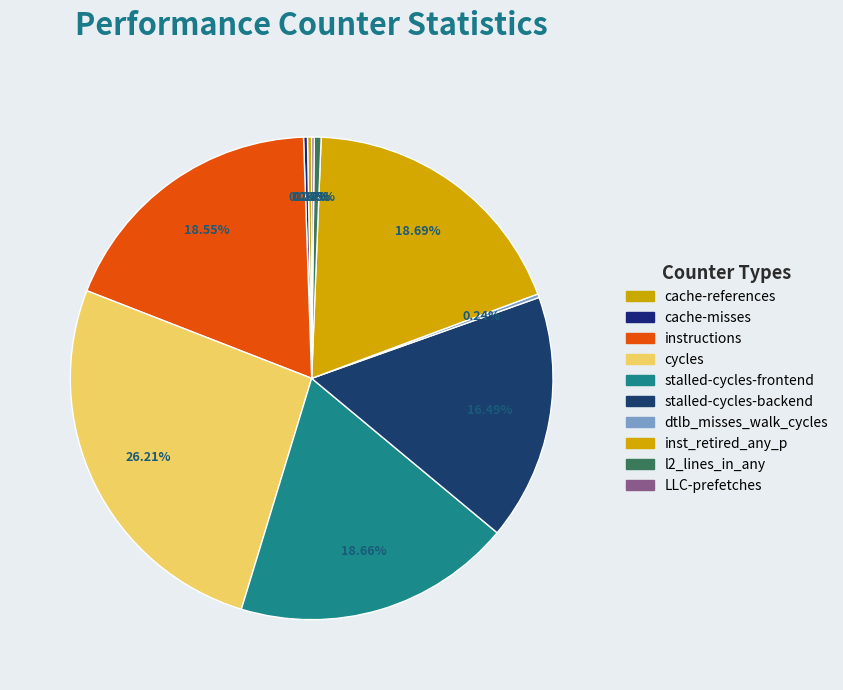

How many segments does this pie chart have?

10